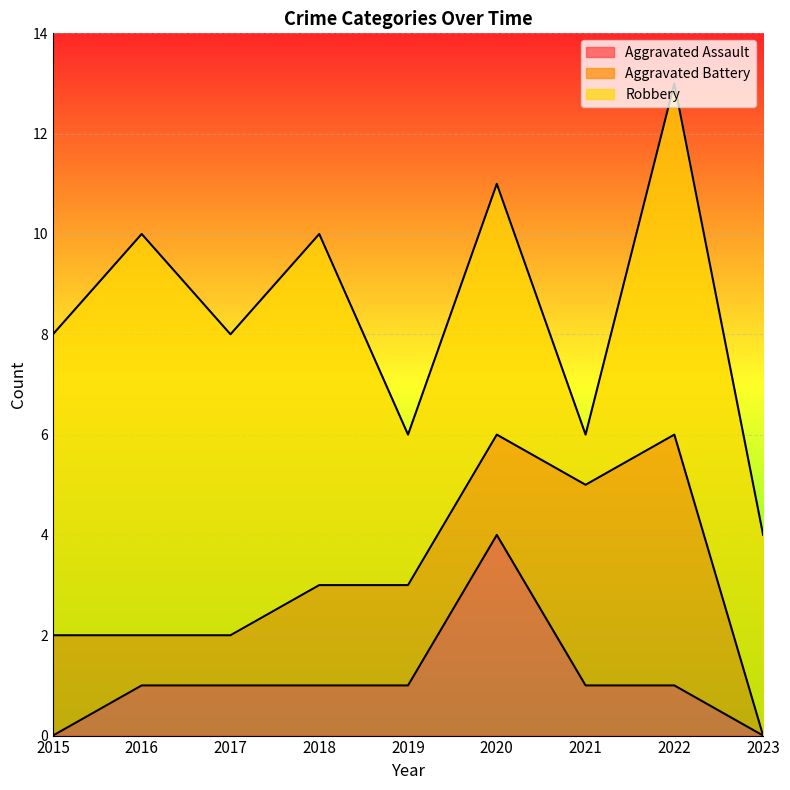

How many times do Aggravated Battery and Robbery cross each other?

2